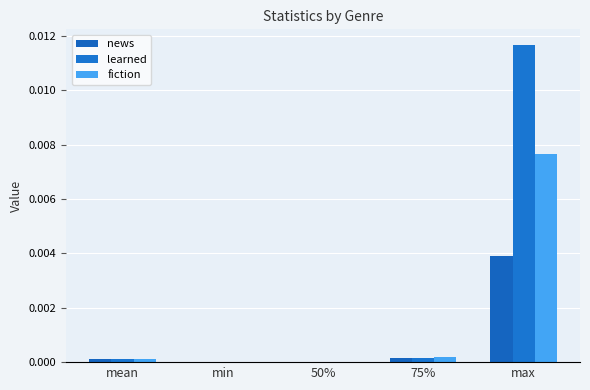

At which category is the sum across all series the highest?

max